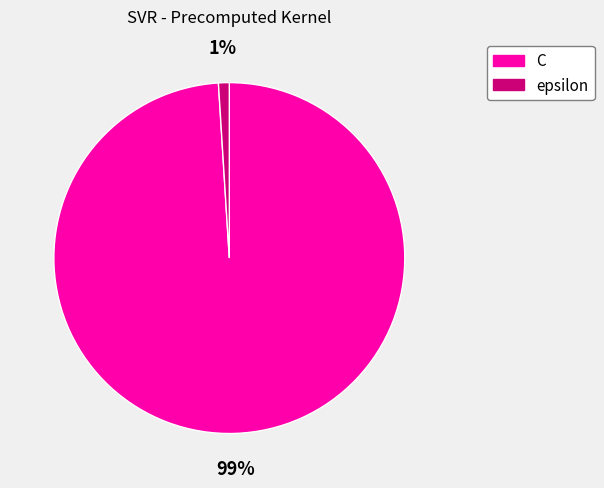

What percentage is the C slice, to the nearest percent?

99%